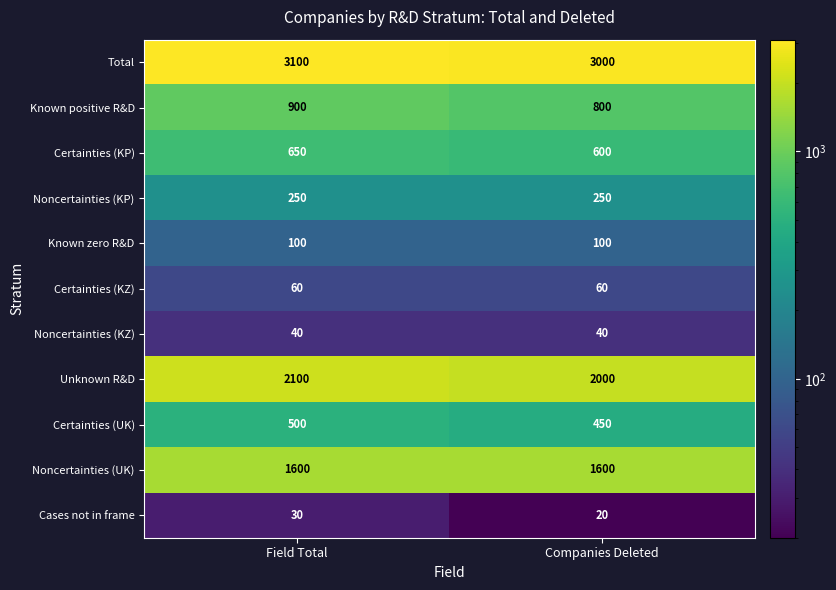

Reading left to right, transcribe all the data shown in this chart.

Total: Field Total=3100	Companies Deleted=3000
Known positive R&D: Field Total=900	Companies Deleted=800
Certainties (KP): Field Total=650	Companies Deleted=600
Noncertainties (KP): Field Total=250	Companies Deleted=250
Known zero R&D: Field Total=100	Companies Deleted=100
Certainties (KZ): Field Total=60	Companies Deleted=60
Noncertainties (KZ): Field Total=40	Companies Deleted=40
Unknown R&D: Field Total=2100	Companies Deleted=2000
Certainties (UK): Field Total=500	Companies Deleted=450
Noncertainties (UK): Field Total=1600	Companies Deleted=1600
Cases not in frame: Field Total=30	Companies Deleted=20